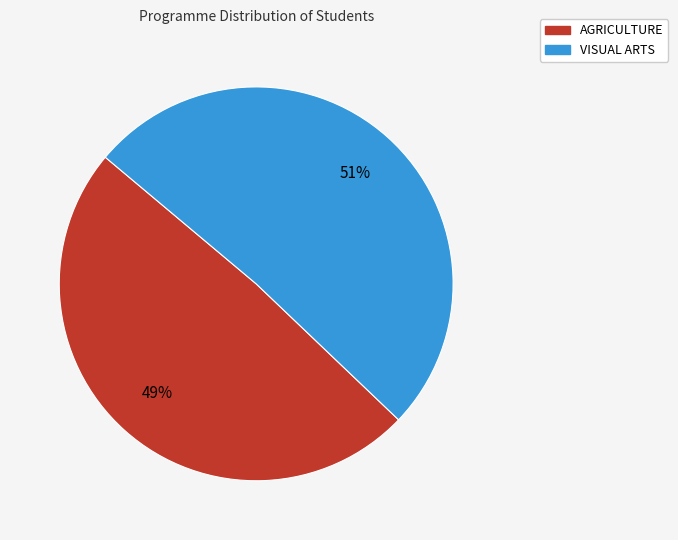

To the nearest percent, what is the difference between the largest and smallest slice percentages?

2%